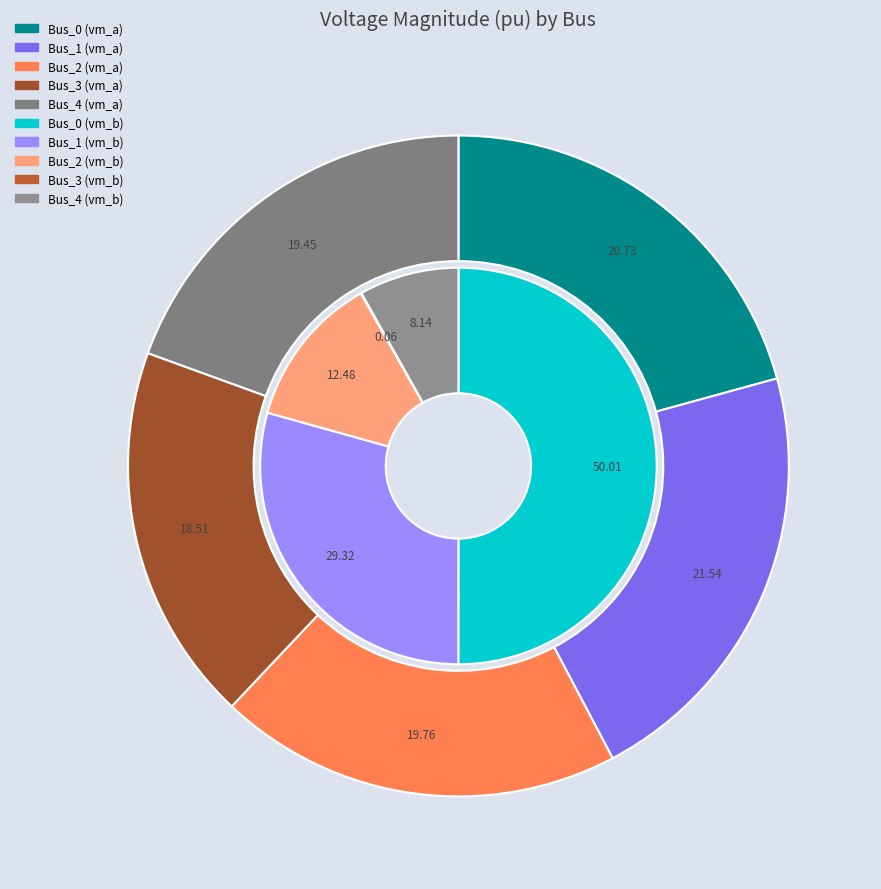

Does any single category account for the majority?

No